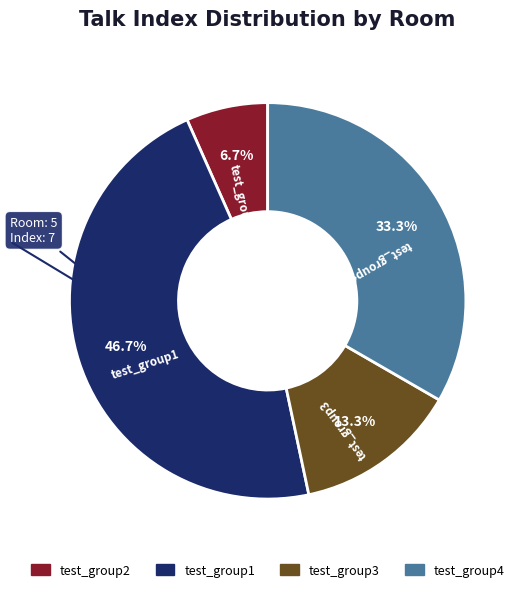

Is there any slice that represents more than half of the pie?

No